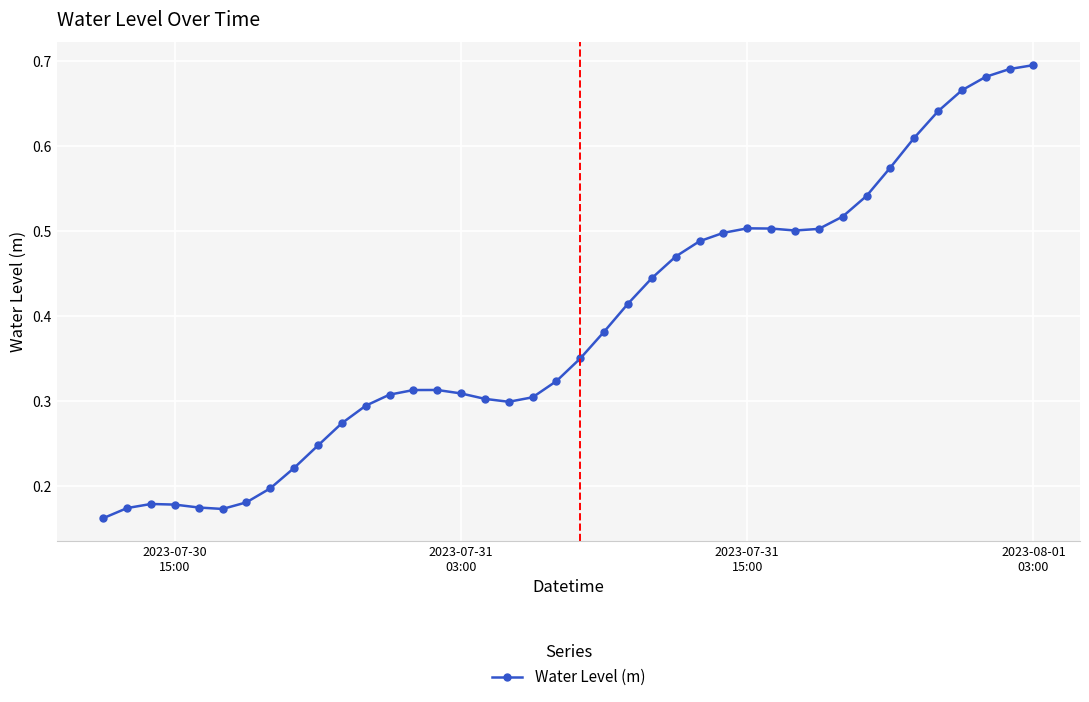

What is the sum of all values?

15.6